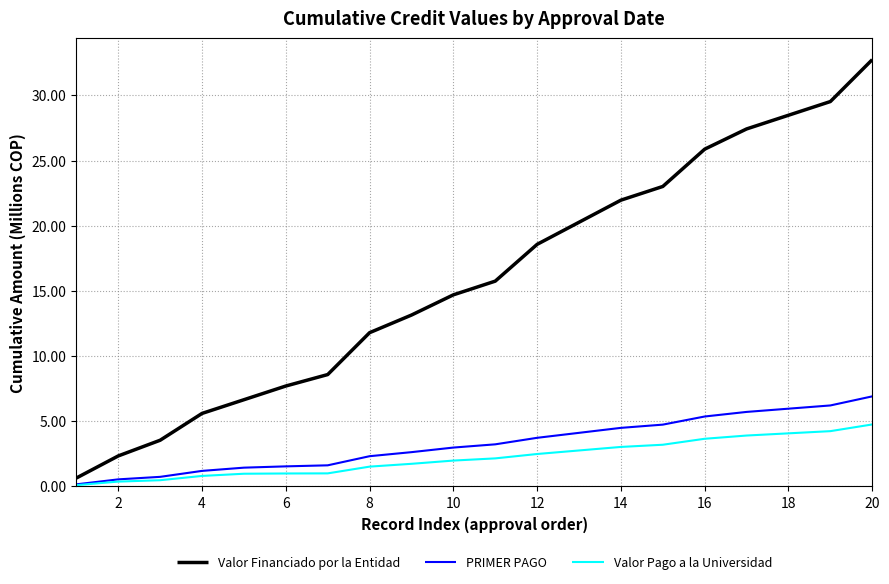

Is this an area chart (filled region under the line)?

No